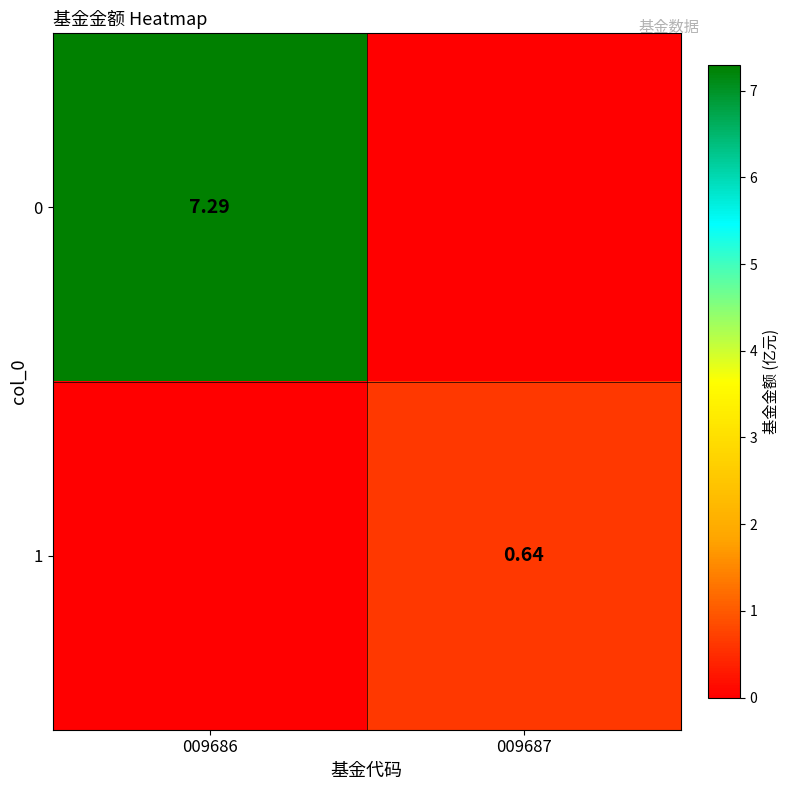

What is the maximum value for 1?

0.6